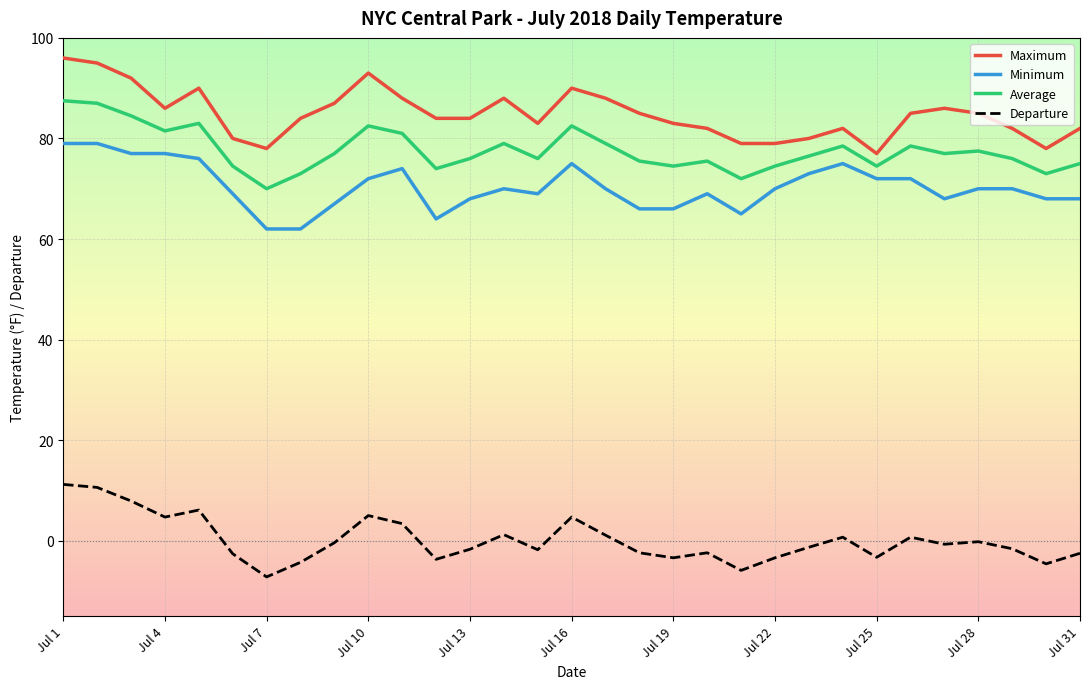

What is the difference between the maximum and minimum values in the Minimum series?

17.0